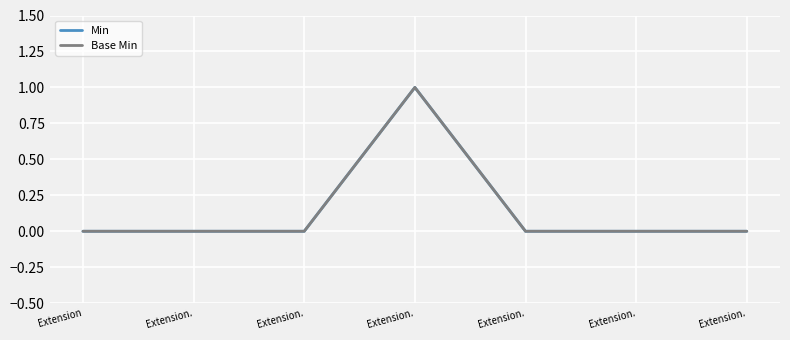

Which series changed the most between Extension. and Extension.?

Min